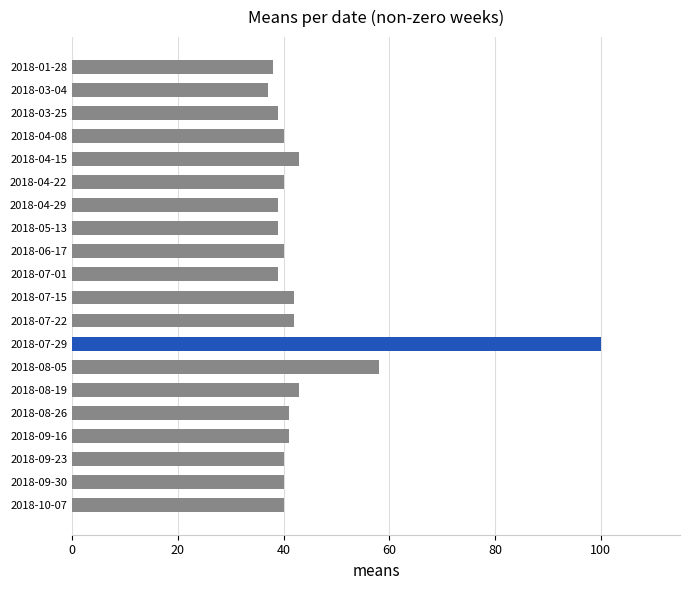

At which category does the chart reach its peak across all series?

2018-07-29